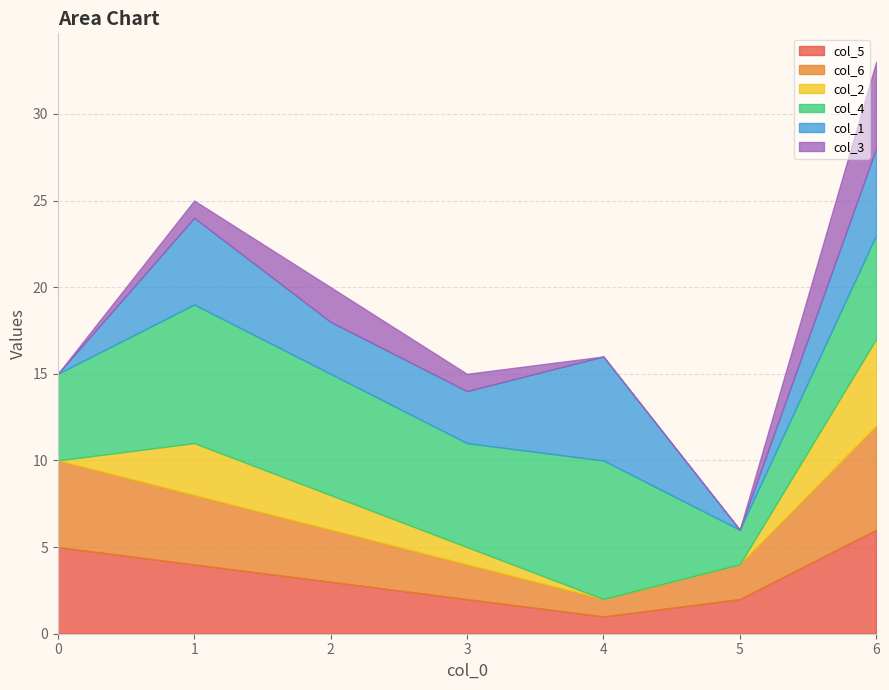

Reading right to left, extract all data points from this chart.

col_5: 6	2	1	2	3	4	5
col_6: 6	2	1	2	3	4	5
col_2: 5	0	0	1	2	3	0
col_4: 6	2	8	6	7	8	5
col_1: 5	0	6	3	3	5	0
col_3: 5	0	0	1	2	1	0